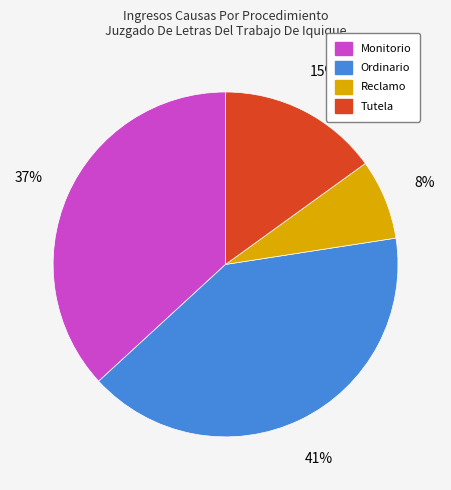

To the nearest percent, what portion does Tutela represent?

15%